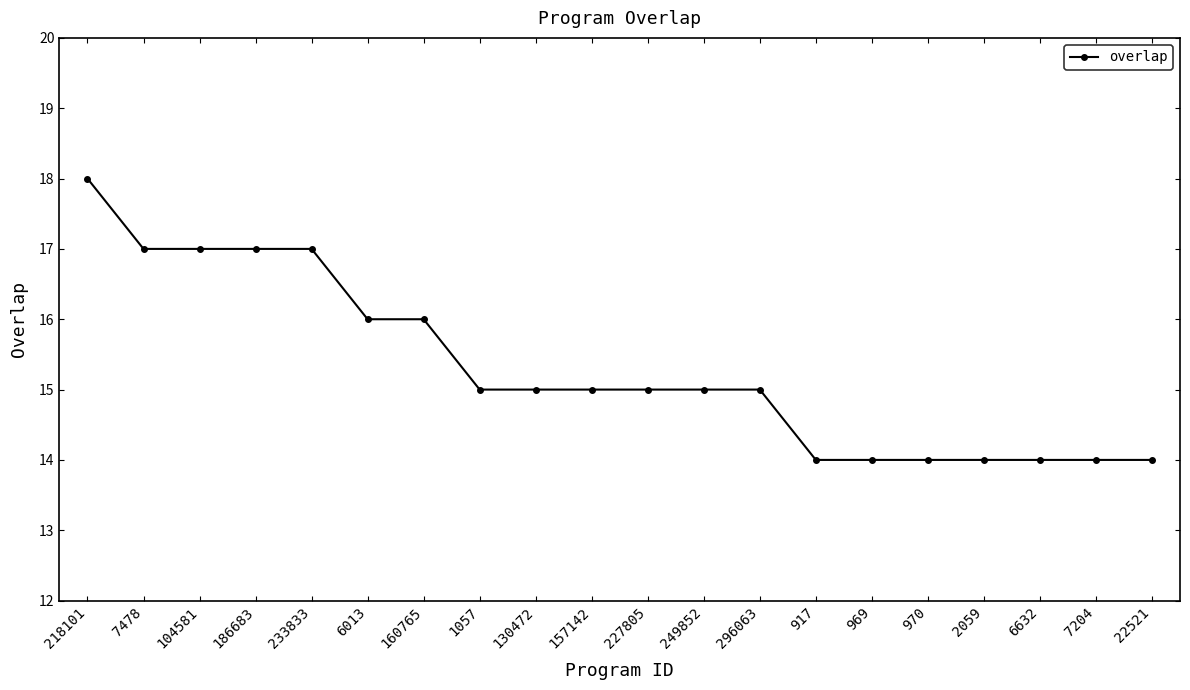

The chart shows a value of 30 at 233833. True or false?

False